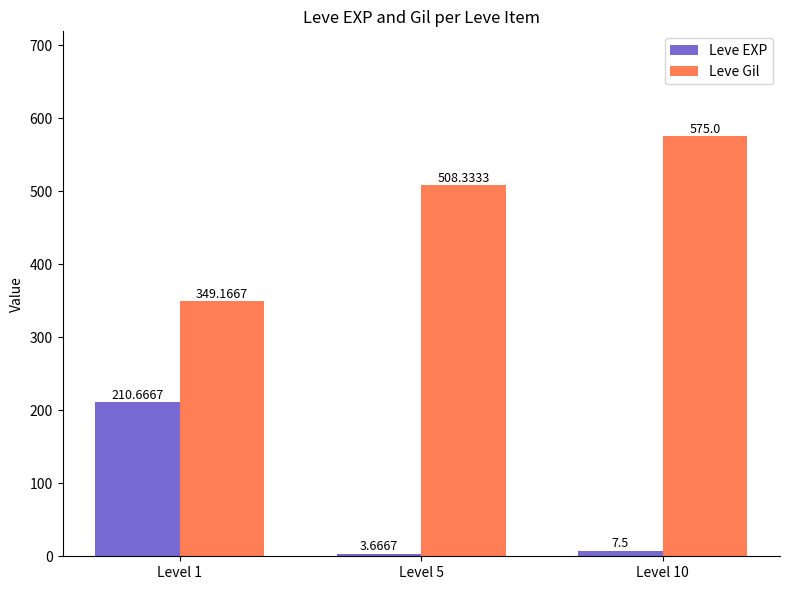

Rank the series by their average value, from highest to lowest.

Leve Gil, Leve EXP